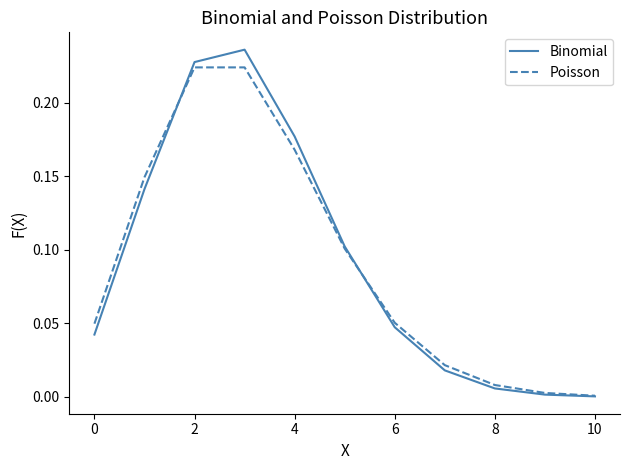

What is the highest value of the Binomial series?

0.2